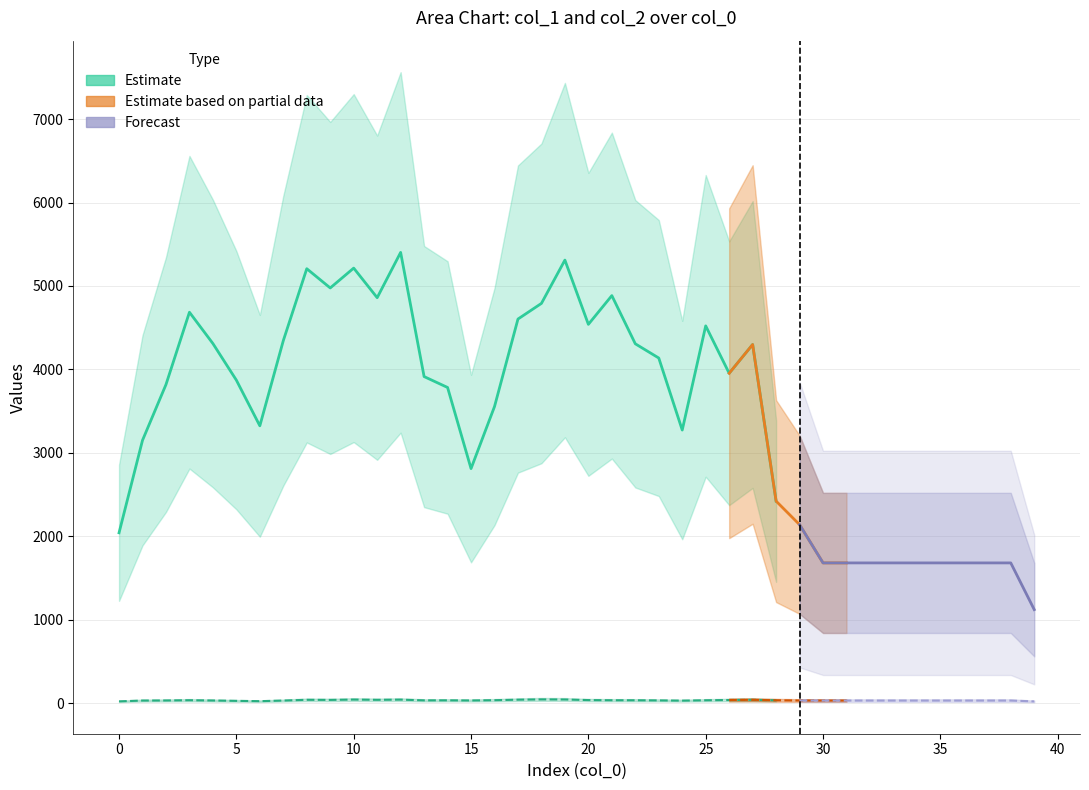

At which category is the sum across all series the highest?

26